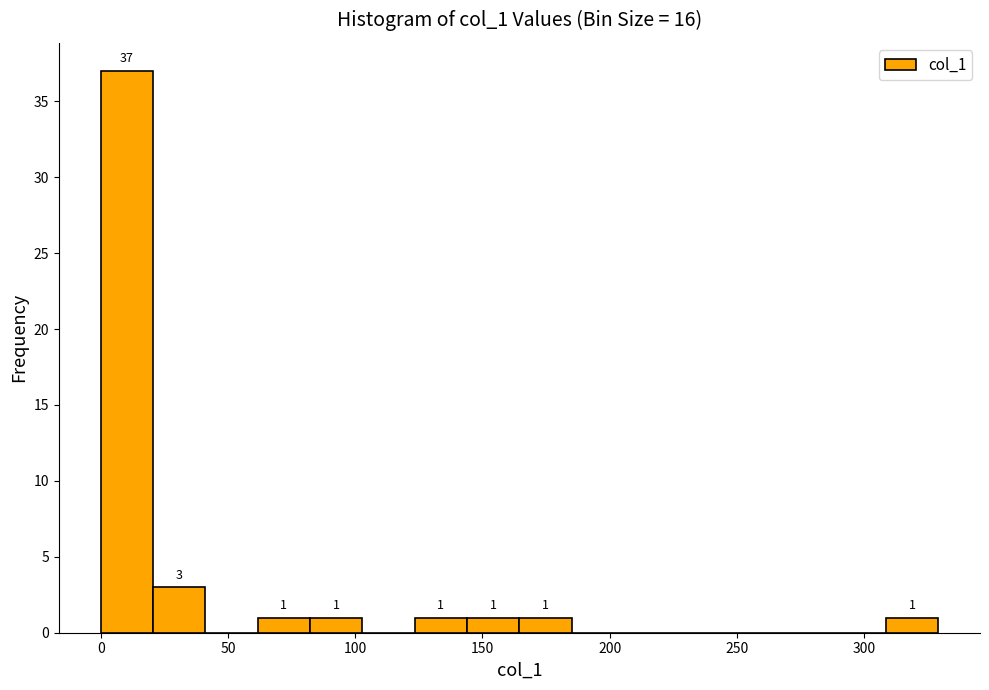

Which range on the x-axis has the tallest bar?

0 to 20